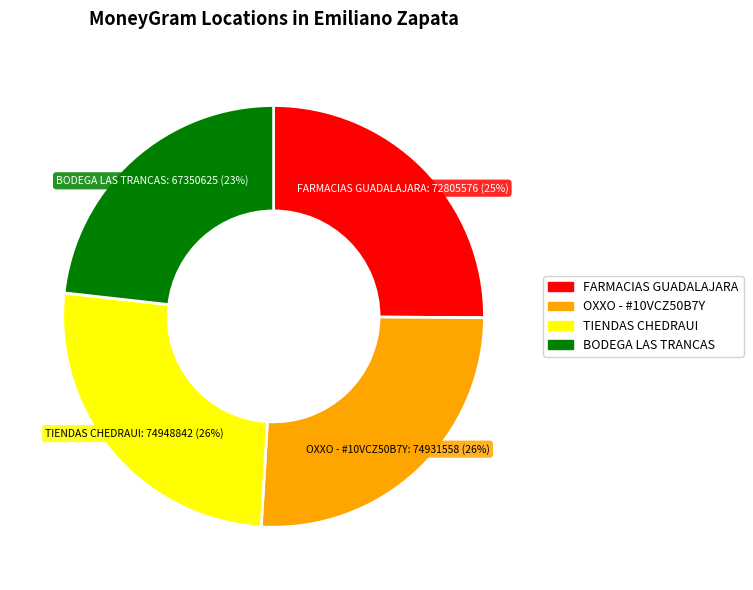

Does any single category account for the majority?

No